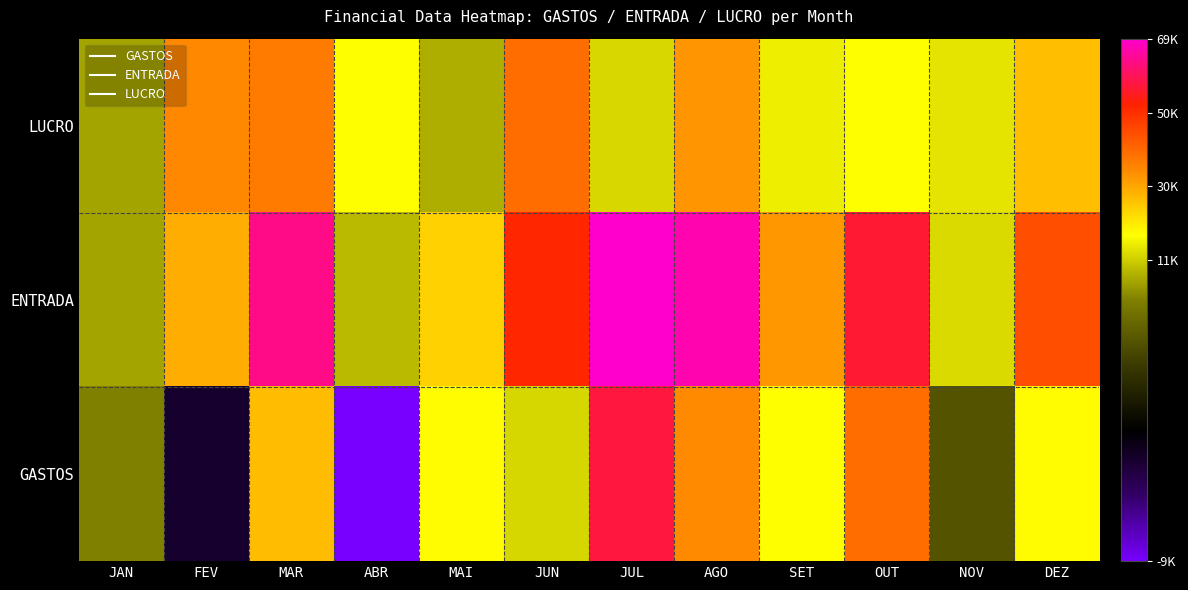

Which series has the largest total across all categories?

ENTRADA